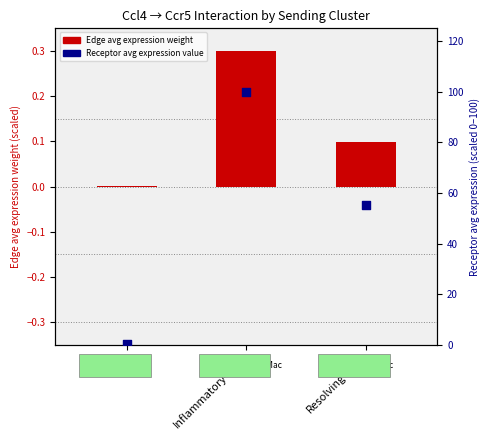

Which series reaches the minimum Y coordinate?

Edge avg expression weight (scaled)